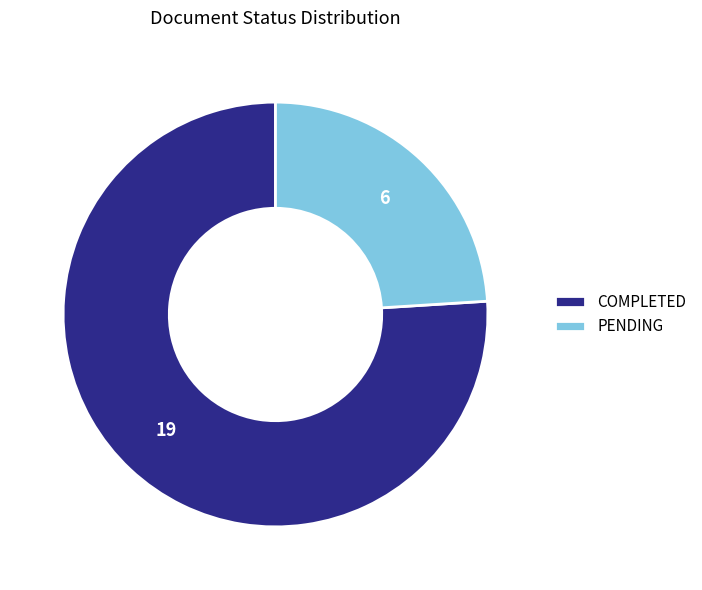

Which category has the biggest portion of the pie?

COMPLETED